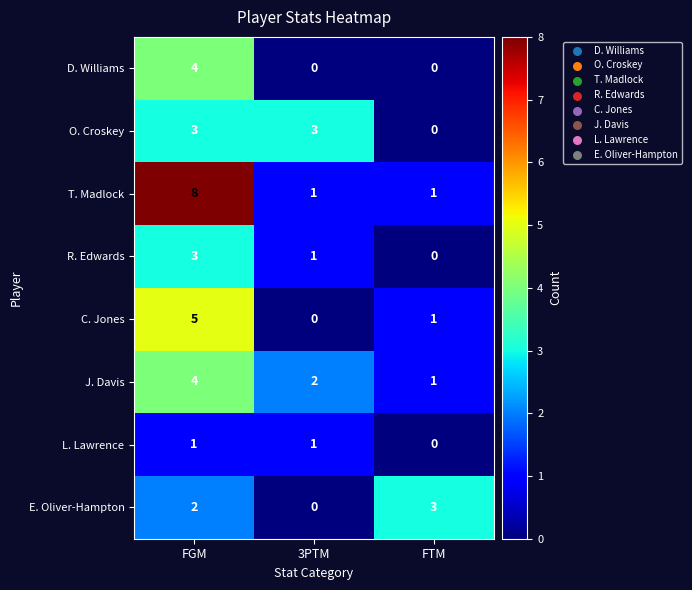

True or false: R. Edwards has a value of 3 at FGM.

True